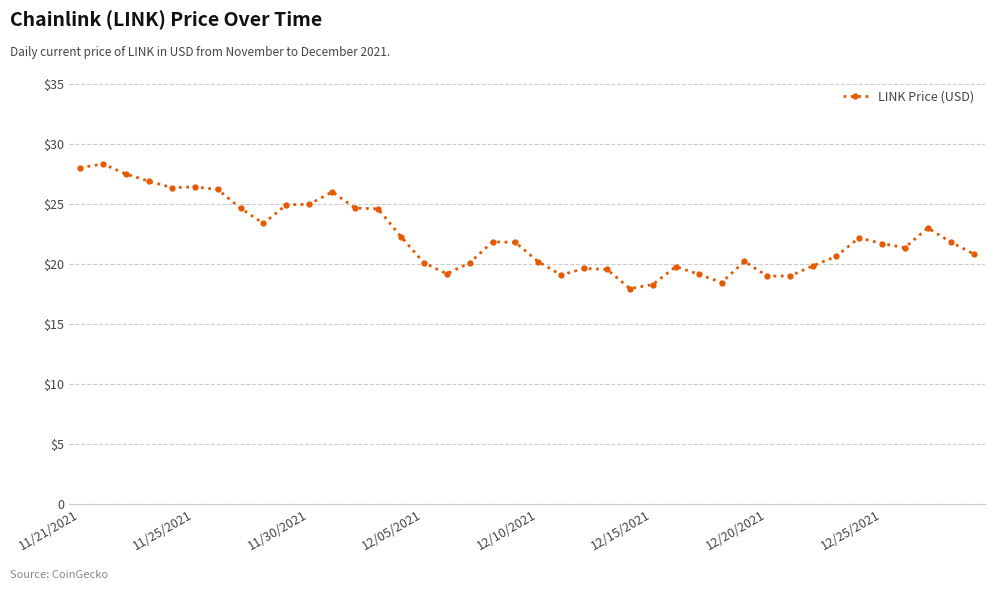

At which label does the data first exceed 21?

11/21/2021